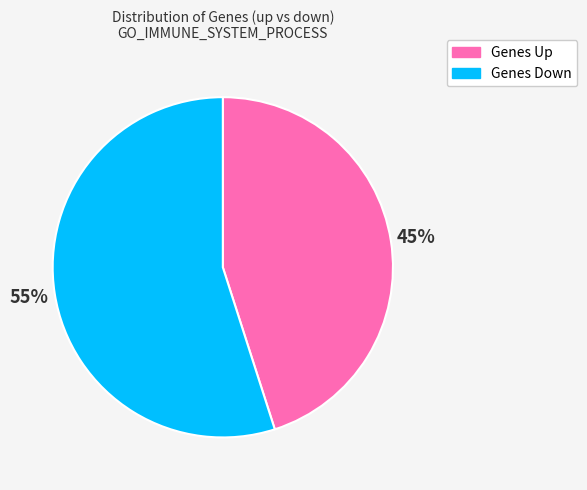

To the nearest percent, what is the average slice percentage?

50%